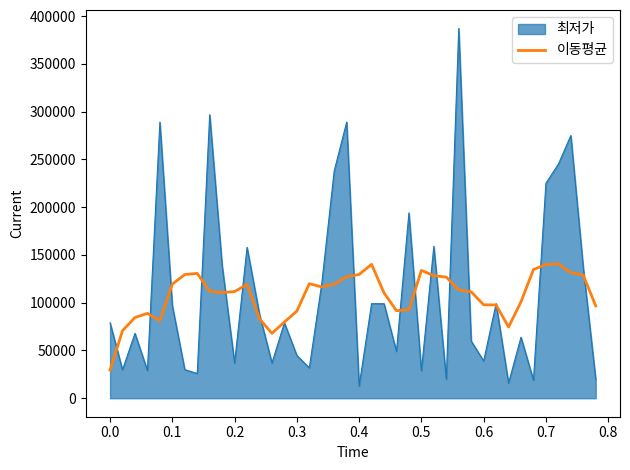

Does the chart have visible grid lines?

No